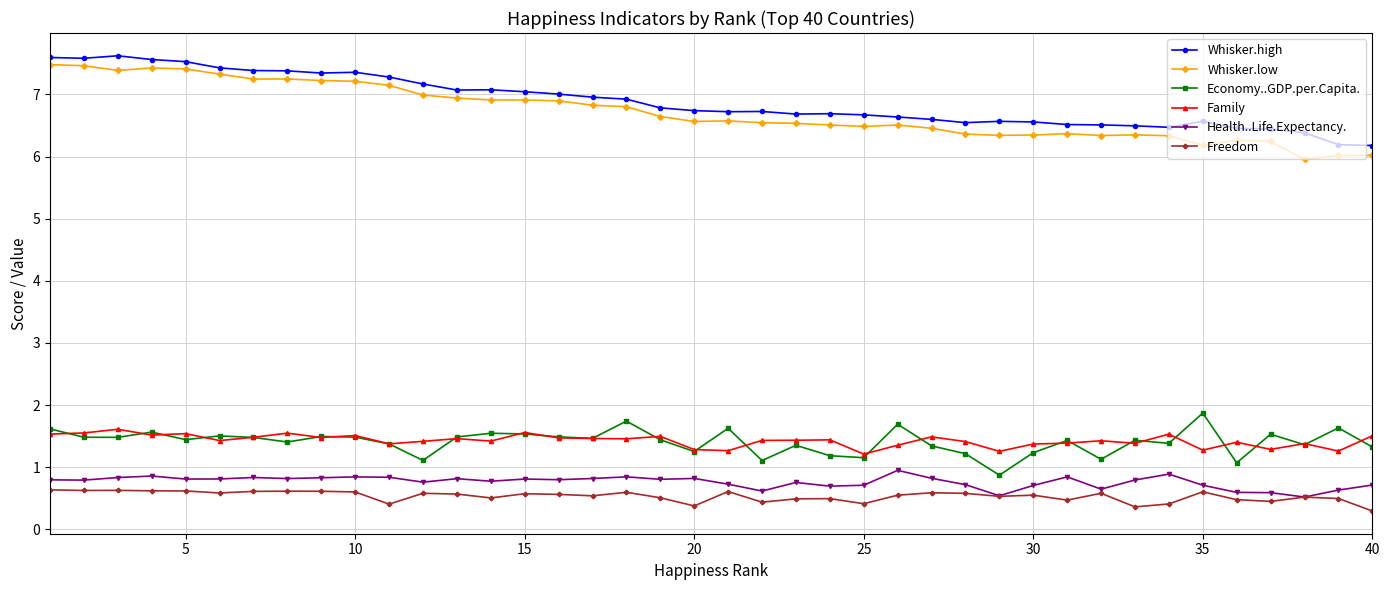

True or false: Health..Life.Expectancy. and Whisker.high cross at least once.

False